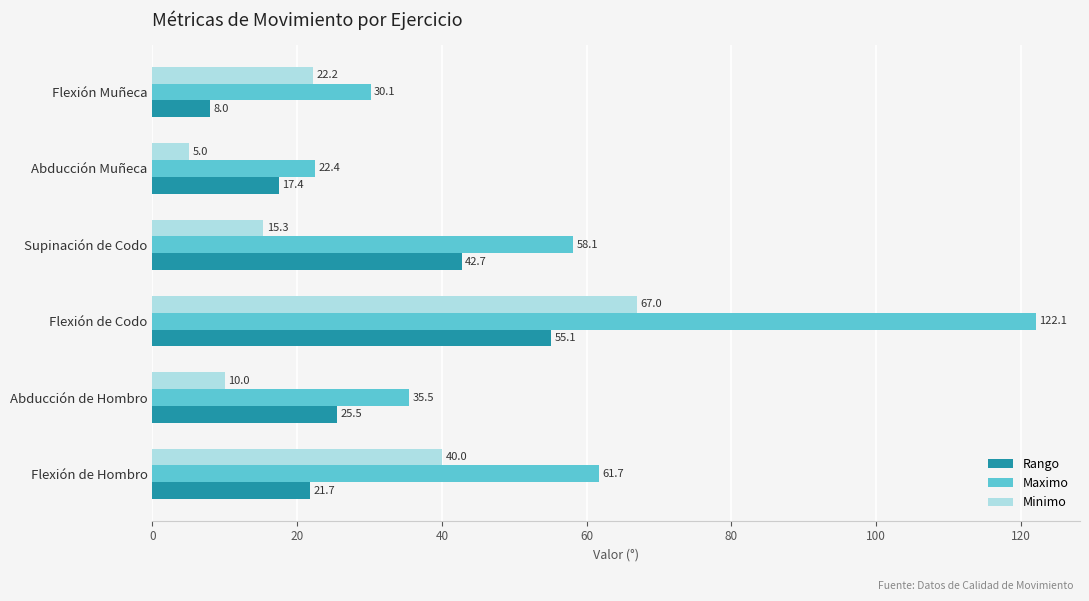

What is the sum of all Maximo values?

330.0